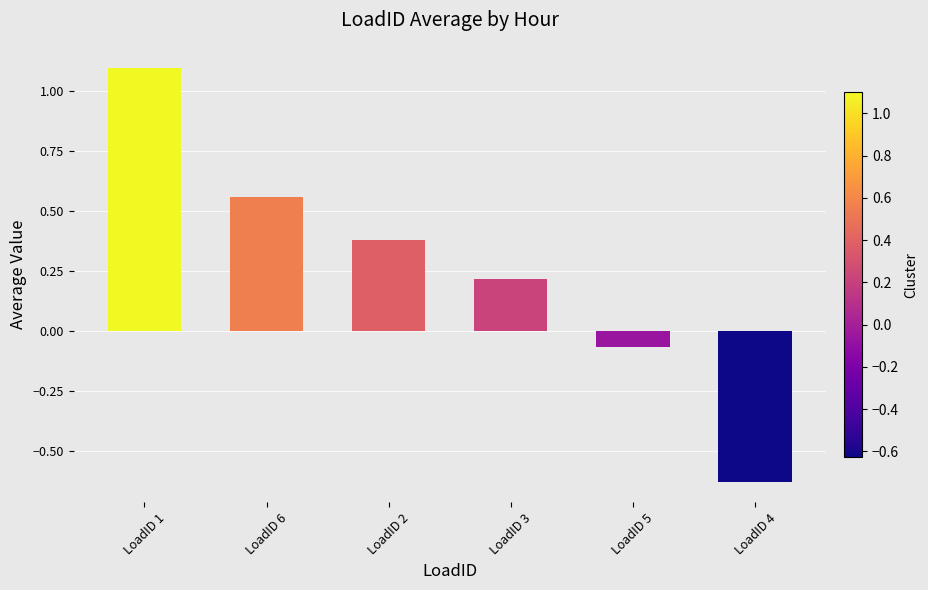

What is the label of the 6th bar from the left?

LoadID 4